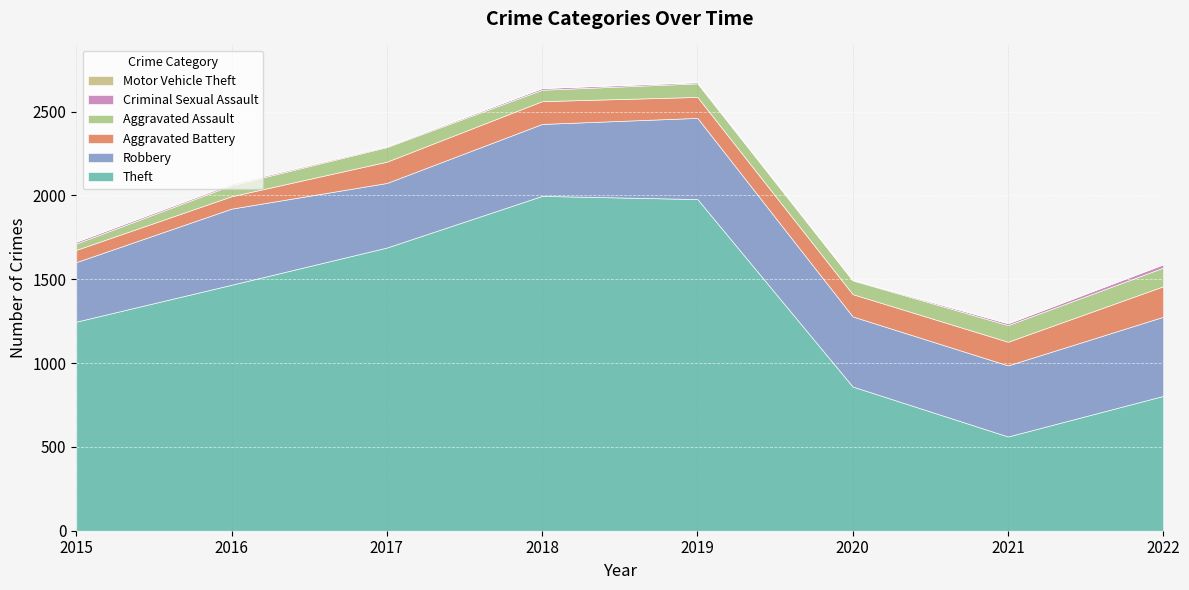

True or false: Motor Vehicle Theft and Aggravated Battery cross at least once.

False